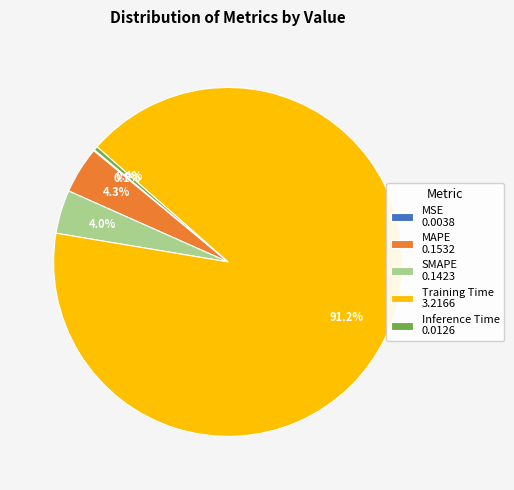

Does MAPE 0.1532 account for over 50% of the chart?

No